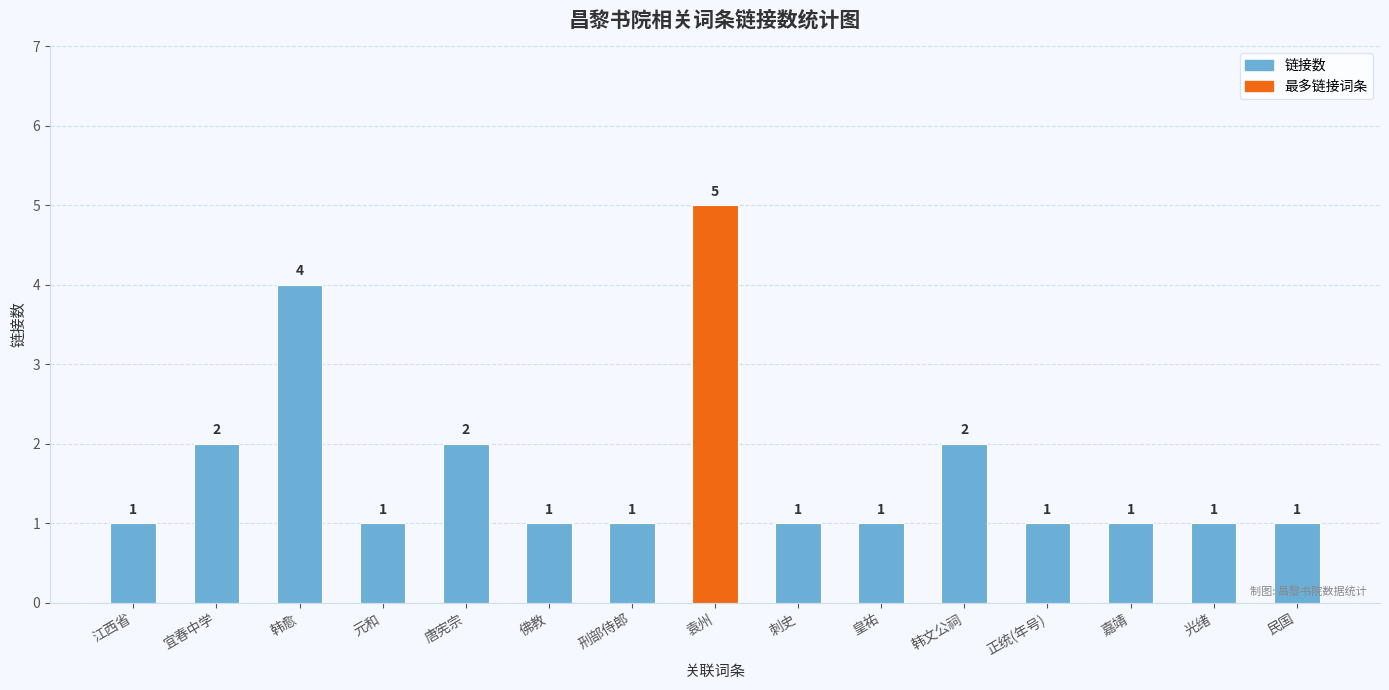

At which category does the chart reach its peak across all series?

袁州